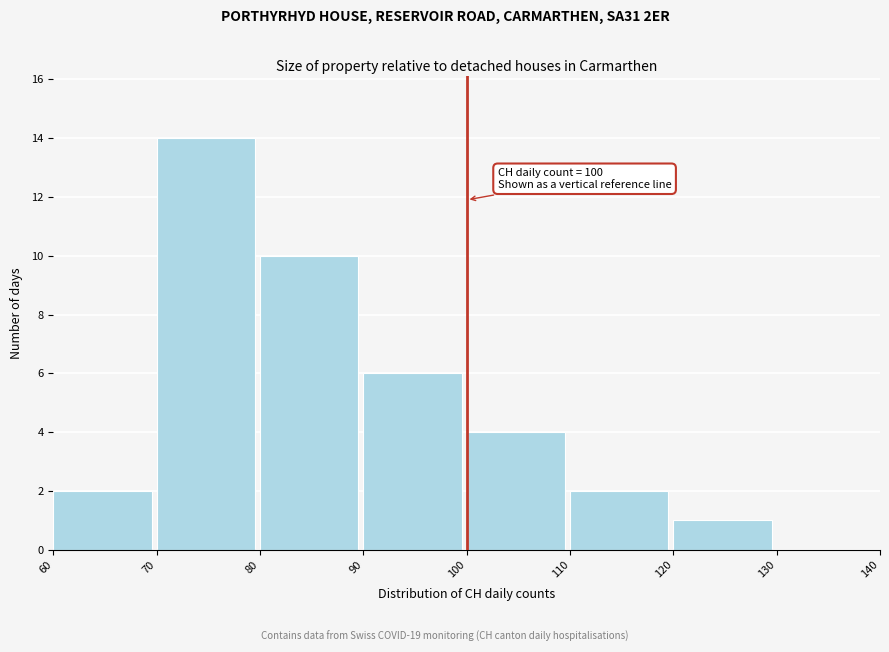

Which range on the x-axis has the tallest bar?

70 to 80